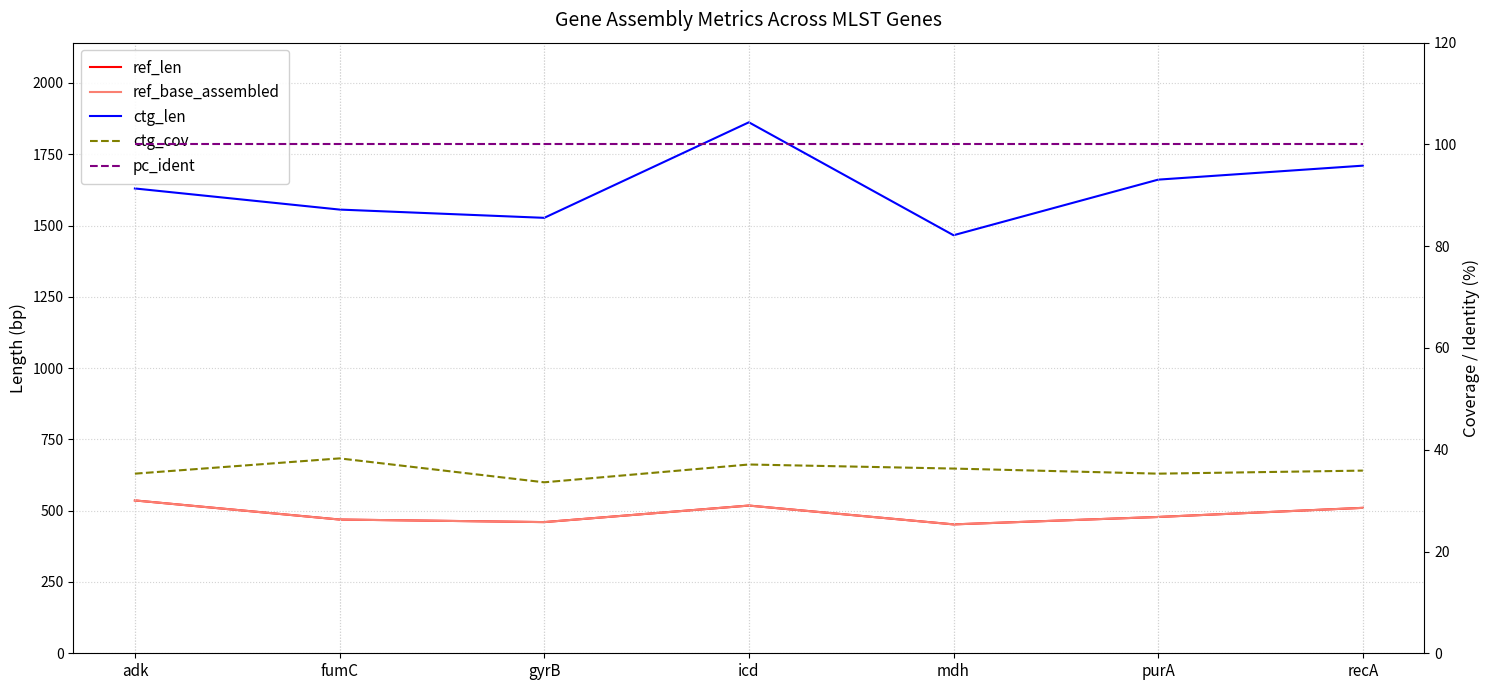

Reading left to right, list all the values displayed in this chart.

ref_len: adk=536.0	fumC=469.0	gyrB=460.0	icd=518.0	mdh=452.0	purA=478.0	recA=510.0
ref_base_assembled: adk=536.0	fumC=469.0	gyrB=460.0	icd=518.0	mdh=452.0	purA=478.0	recA=510.0
ctg_len: adk=1630.0	fumC=1556.0	gyrB=1527.0	icd=1862.0	mdh=1466.0	purA=1661.0	recA=1710.0
ctg_cov: adk=35.3	fumC=38.3	gyrB=33.6	icd=37.1	mdh=36.3	purA=35.3	recA=35.9
pc_ident: adk=100.0	fumC=100.0	gyrB=100.0	icd=100.0	mdh=100.0	purA=100.0	recA=100.0